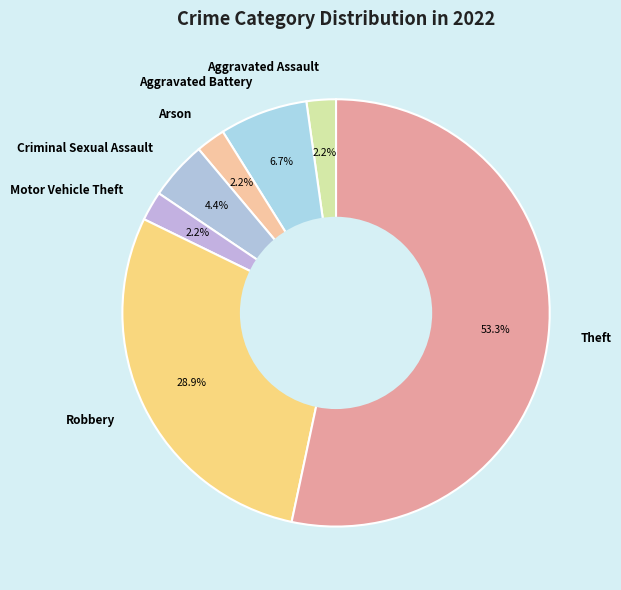

Count the number of slices in the pie.

7